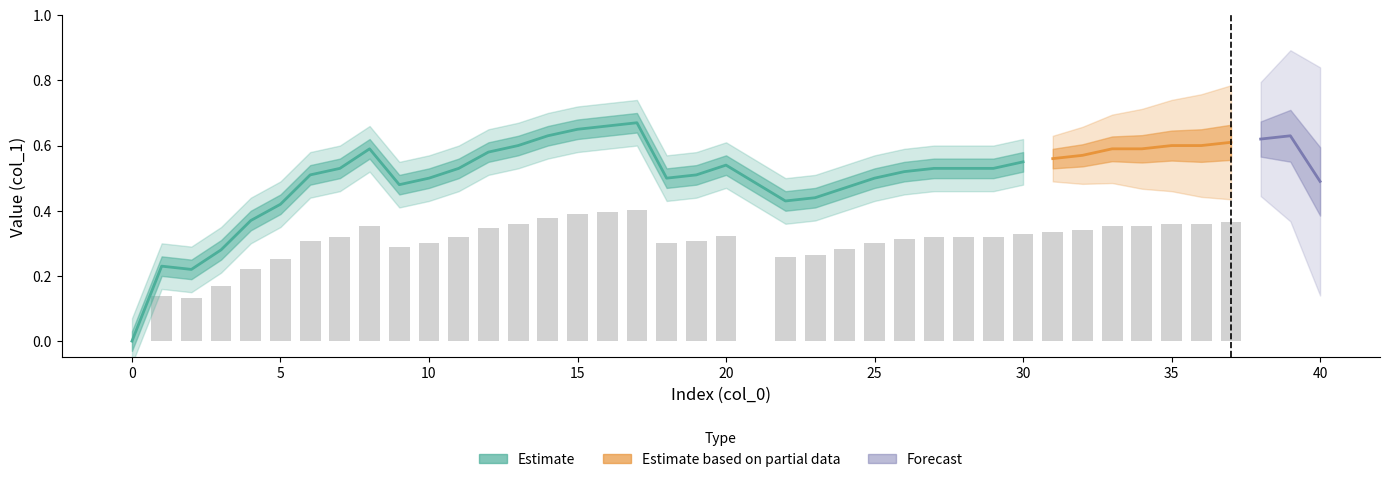

How many values are above zero?

39